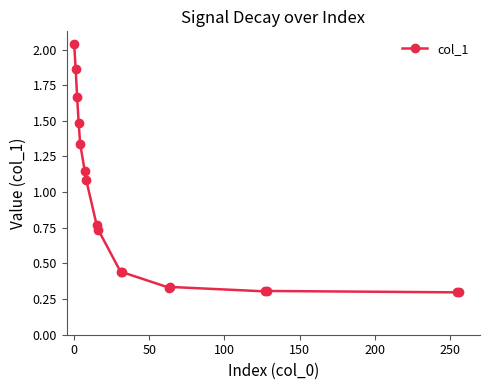

What is the sum of all values?

14.9